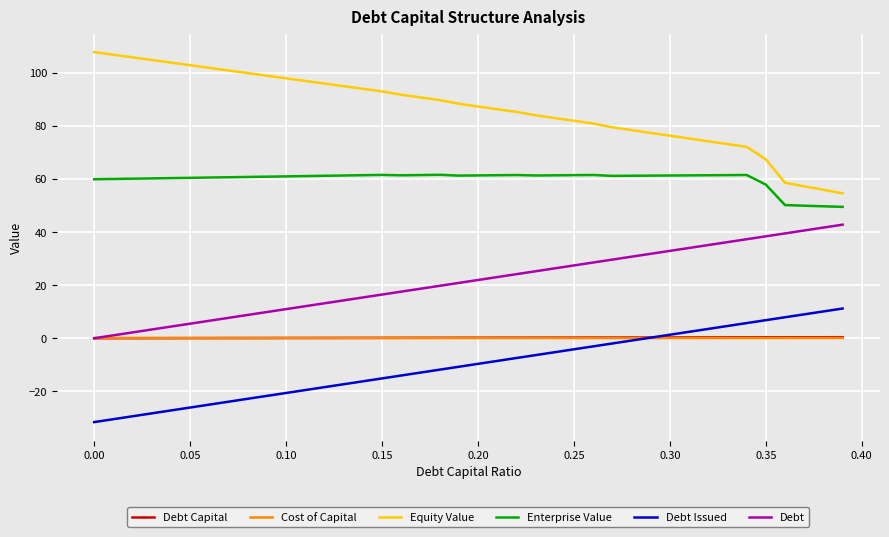

True or false: Enterprise Value and Debt intersect in this chart.

False